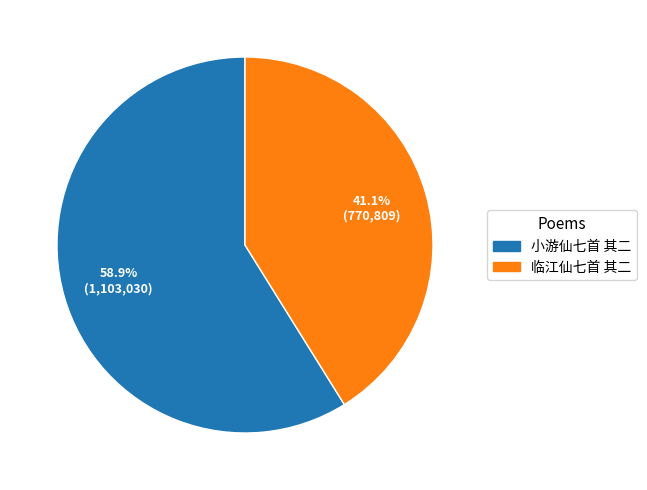

Is there any slice that represents more than half of the pie?

Yes